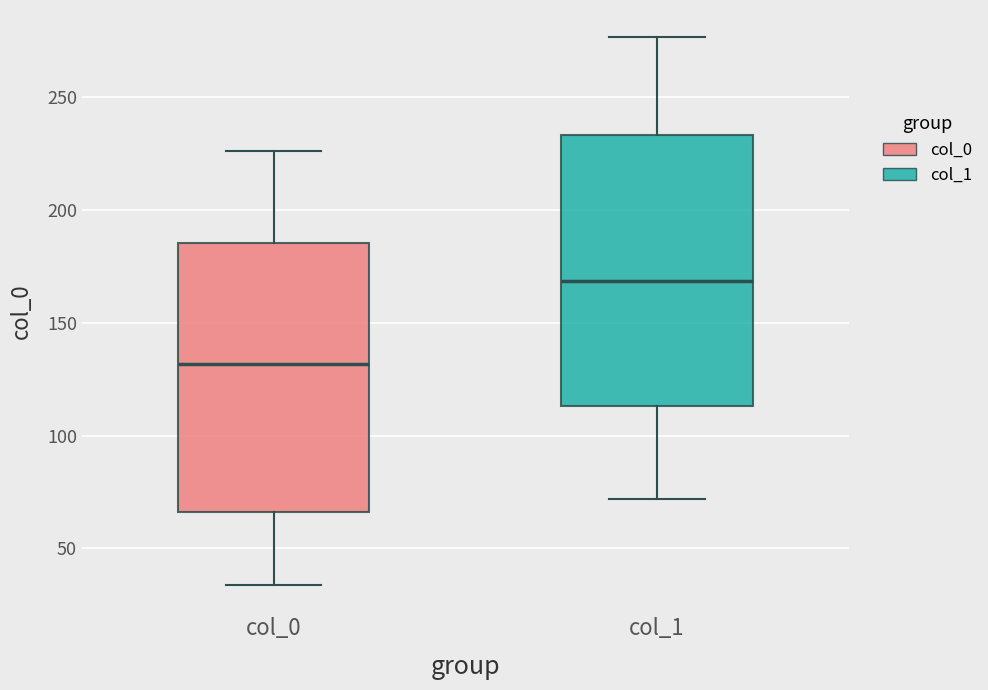

Reading left to right, transcribe this box plot: for each box, give where its median line is, the range the box spans, and where its two whiskers end, as read against the y-axis. The values are not printed on the chart, so give them approximately, as read against the axis.

col_0: median 130, box 65 to 185, whiskers 35 to 225
col_1: median 170, box 115 to 235, whiskers 70 to 275